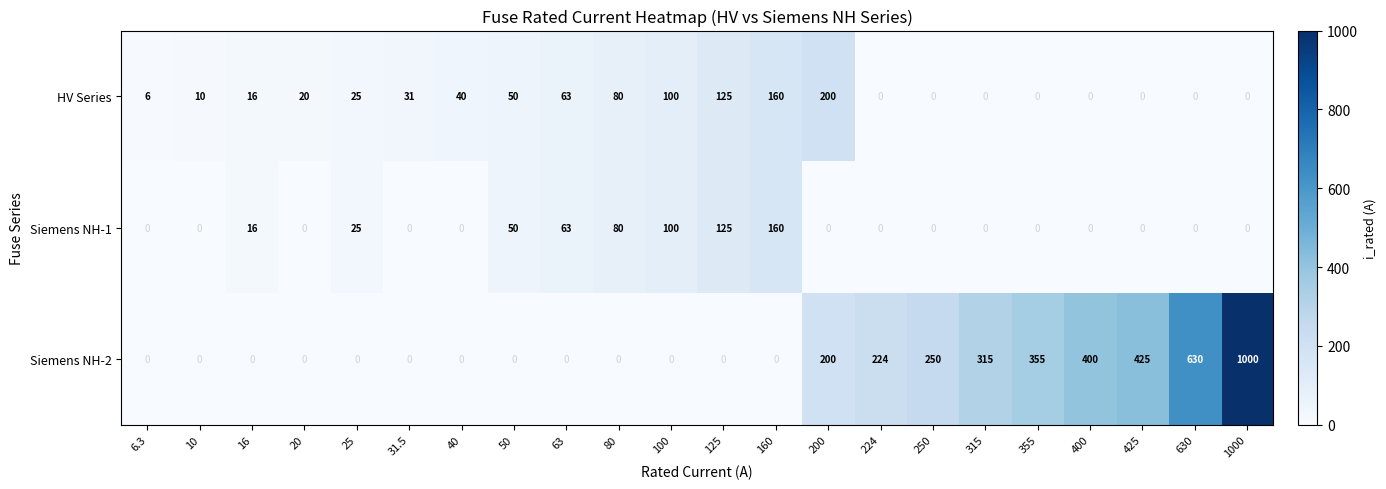

List the series in order of their peak value, highest first.

Siemens NH-2, HV Series, Siemens NH-1